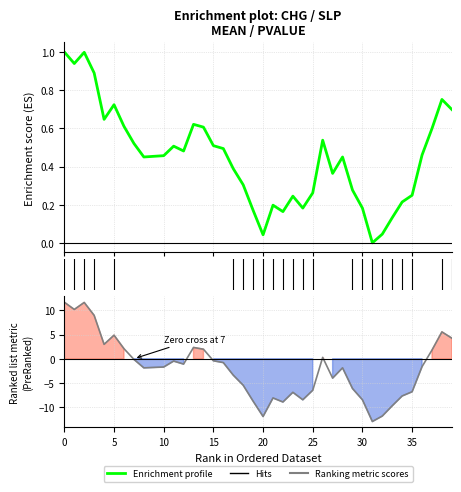

How many times do Ranking metric scores and Enrichment profile cross each other?

4